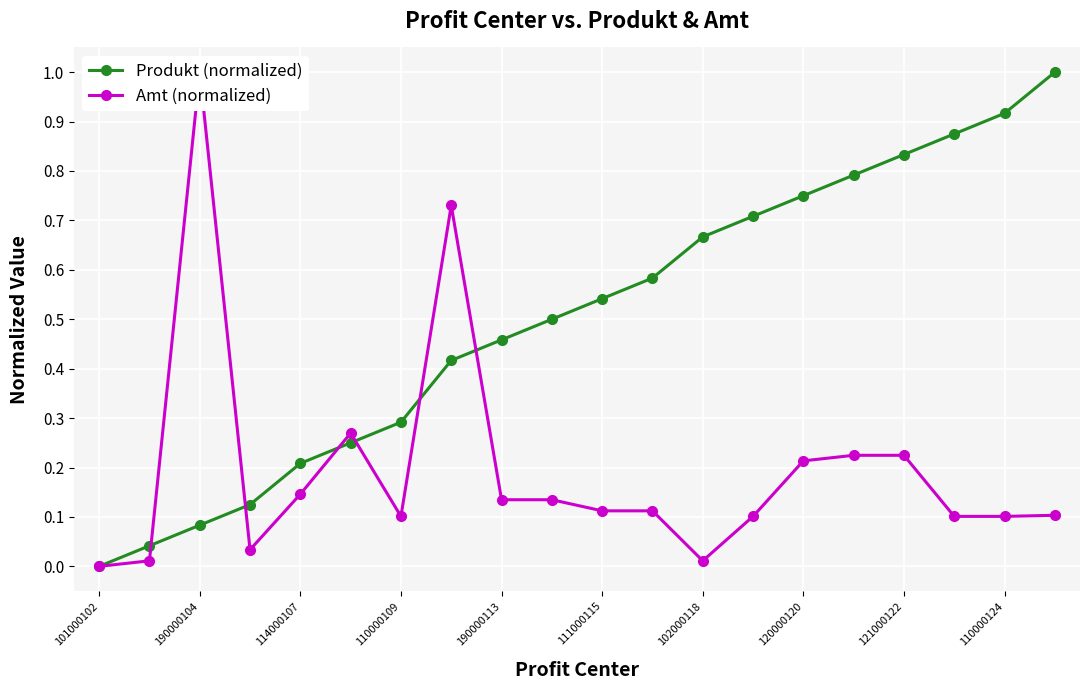

What is the highest value of the Produkt (normalized) series?

1.0